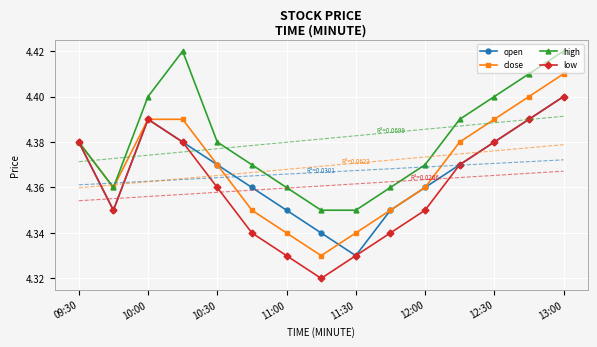

The close series shows 6.6 at 11:00. True or false?

False